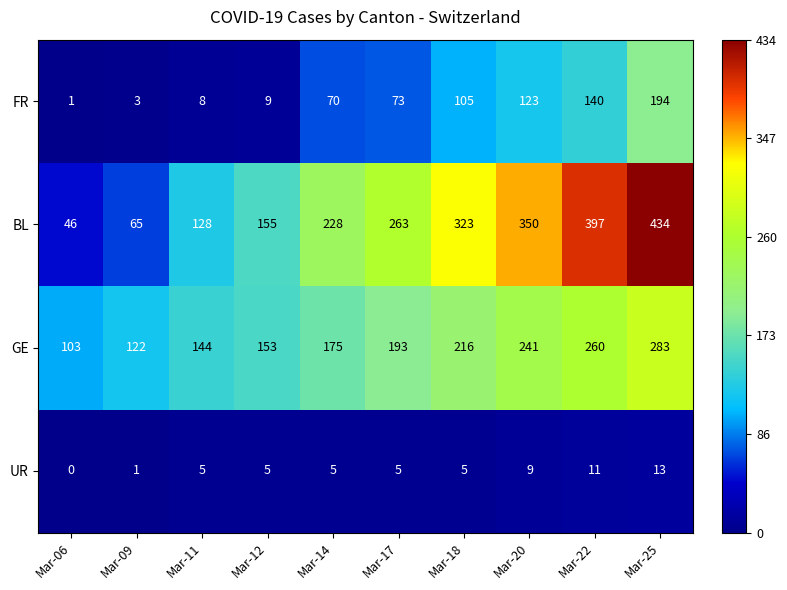

Between Mar-14 and Mar-18, which series saw the biggest shift?

BL